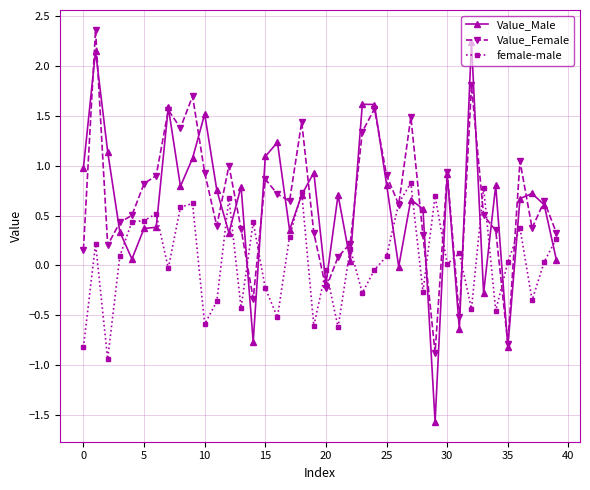

What is the maximum value shown in the chart?

2.4